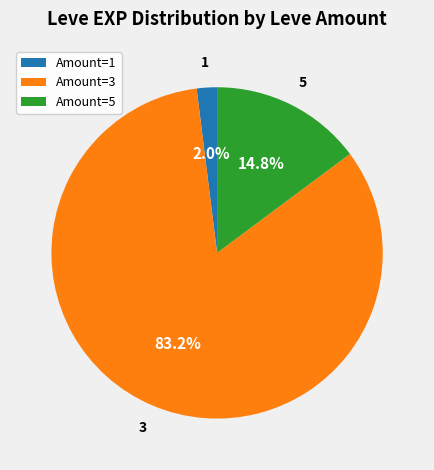

What is the smallest slice in the pie chart?

Amount=1